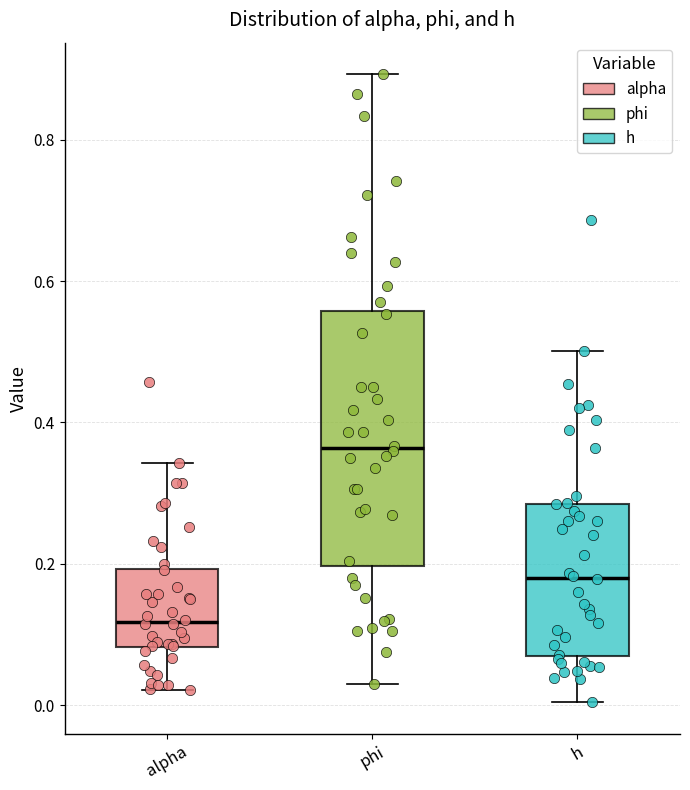

Reading left to right, read every box against the y-axis: the position of its median line, the range the box covers, and the ends of its whiskers. The values are not printed on the chart, so give them approximately, as read against the axis.

alpha: median 0.12, box 0.08 to 0.20, whiskers 0.02 to 0.34
phi: median 0.36, box 0.20 to 0.56, whiskers 0.02 to 0.90
h: median 0.18, box 0.06 to 0.28, whiskers 0.00 to 0.50